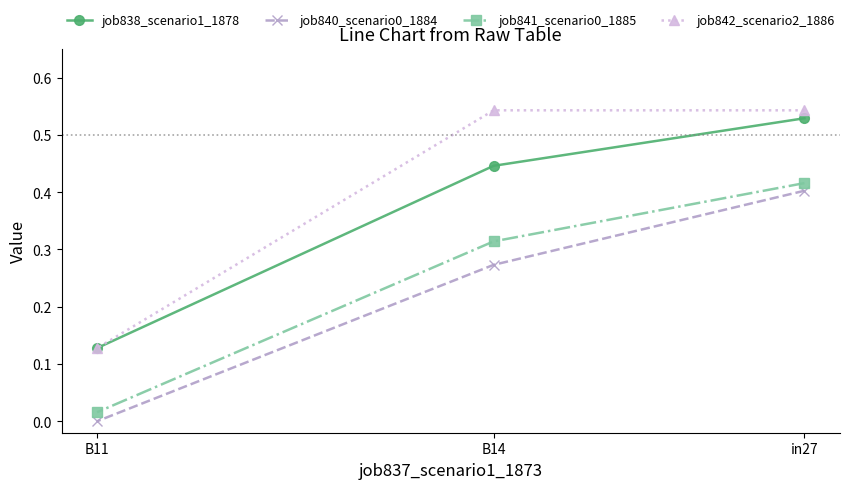

What is the label of the 1st point from the right?

in27